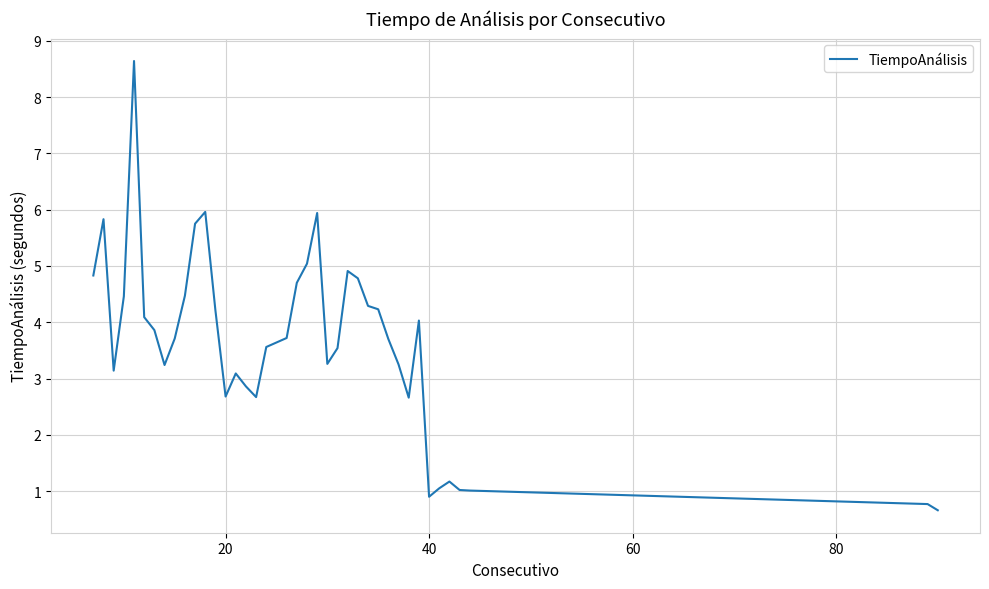

What is the minimum value shown in the chart?

0.7